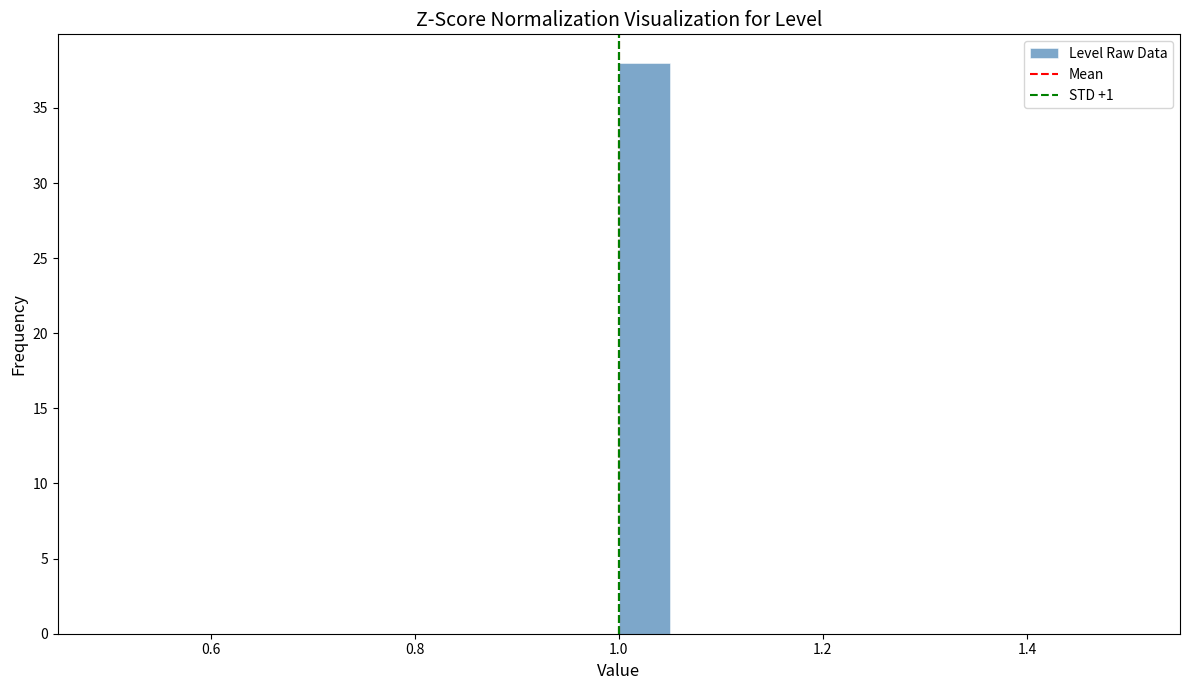

Read against the x-axis, roughly where is the centre of the tallest bar?

1.02